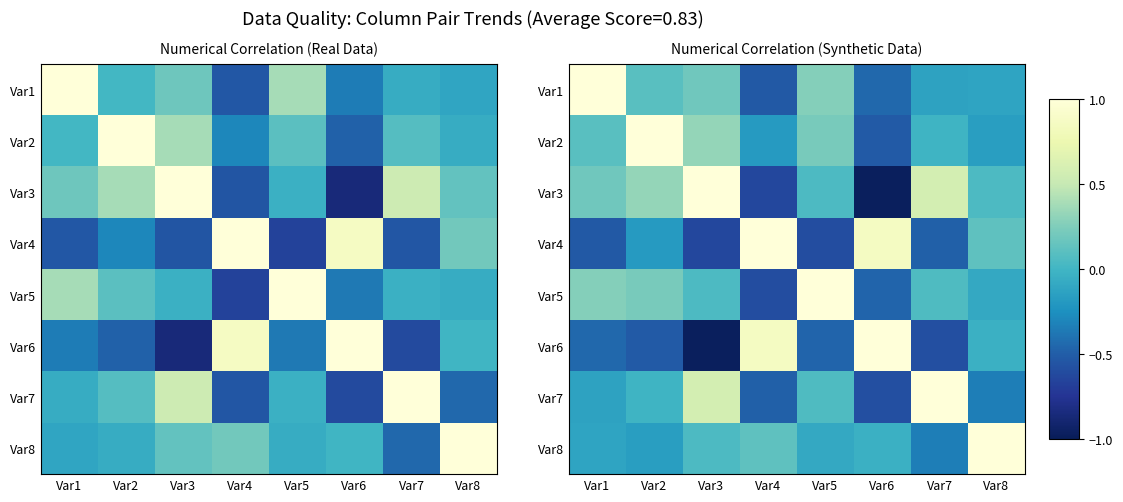

How many values in Var1 are below zero?

4